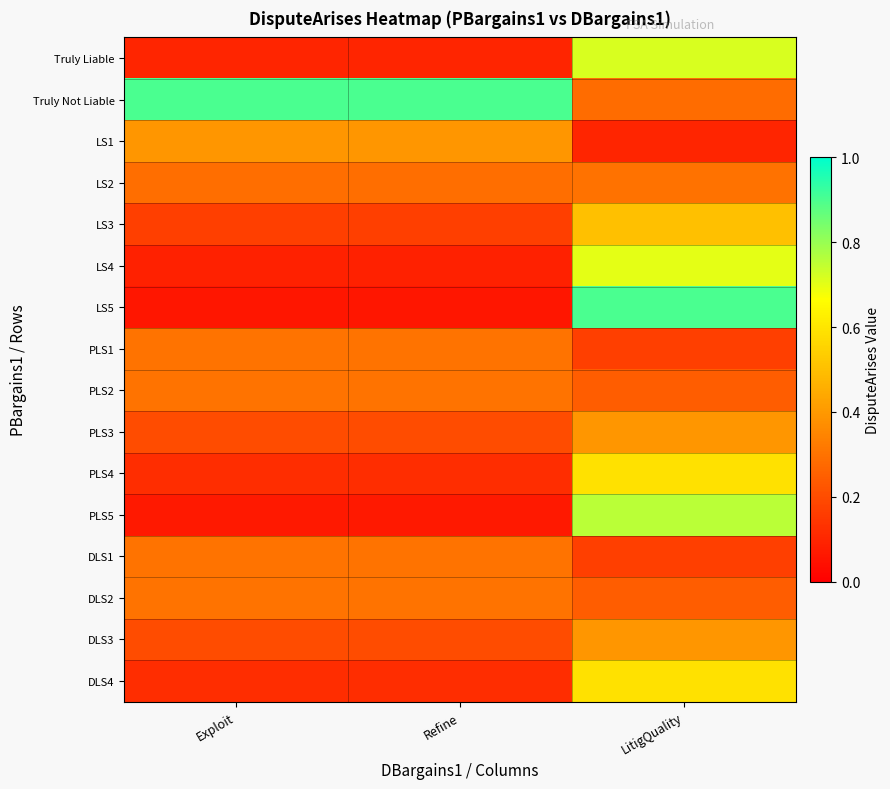

Reading right to left, list all the values displayed in this chart.

Truly Liable: LitigQuality=0.7	Refine=0.1	Exploit=0.1
Truly Not Liable: LitigQuality=0.3	Refine=0.9	Exploit=0.9
LS1: LitigQuality=0.1	Refine=0.4	Exploit=0.4
LS2: LitigQuality=0.3	Refine=0.3	Exploit=0.3
LS3: LitigQuality=0.5	Refine=0.2	Exploit=0.2
LS4: LitigQuality=0.7	Refine=0.1	Exploit=0.1
LS5: LitigQuality=0.9	Refine=0.1	Exploit=0.1
PLS1: LitigQuality=0.2	Refine=0.3	Exploit=0.3
PLS2: LitigQuality=0.2	Refine=0.3	Exploit=0.3
PLS3: LitigQuality=0.4	Refine=0.2	Exploit=0.2
PLS4: LitigQuality=0.6	Refine=0.1	Exploit=0.1
PLS5: LitigQuality=0.8	Refine=0.1	Exploit=0.1
DLS1: LitigQuality=0.2	Refine=0.3	Exploit=0.3
DLS2: LitigQuality=0.2	Refine=0.3	Exploit=0.3
DLS3: LitigQuality=0.4	Refine=0.2	Exploit=0.2
DLS4: LitigQuality=0.6	Refine=0.1	Exploit=0.1